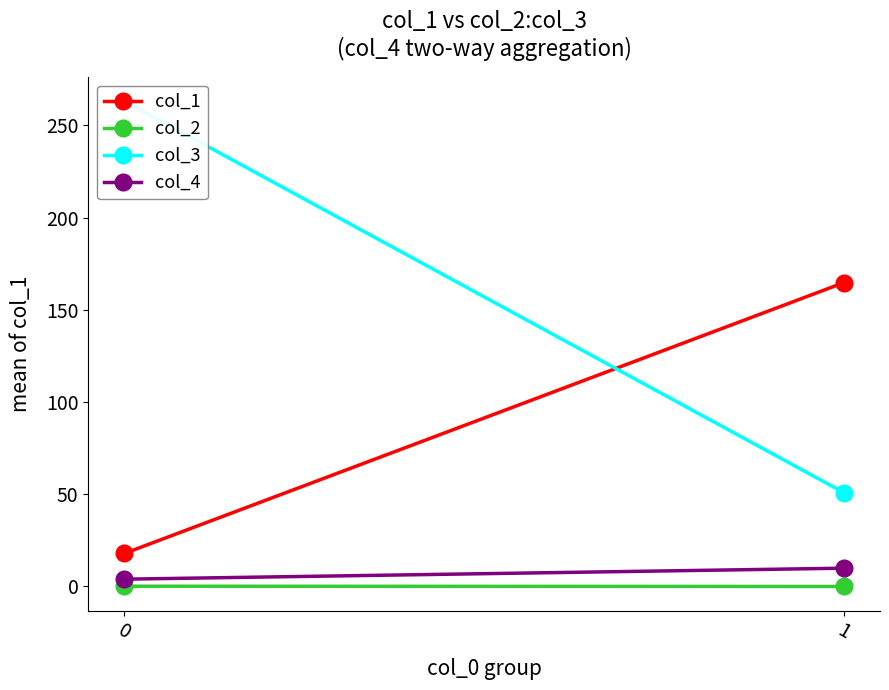

At how many categories does at least one series exceed 13?

2